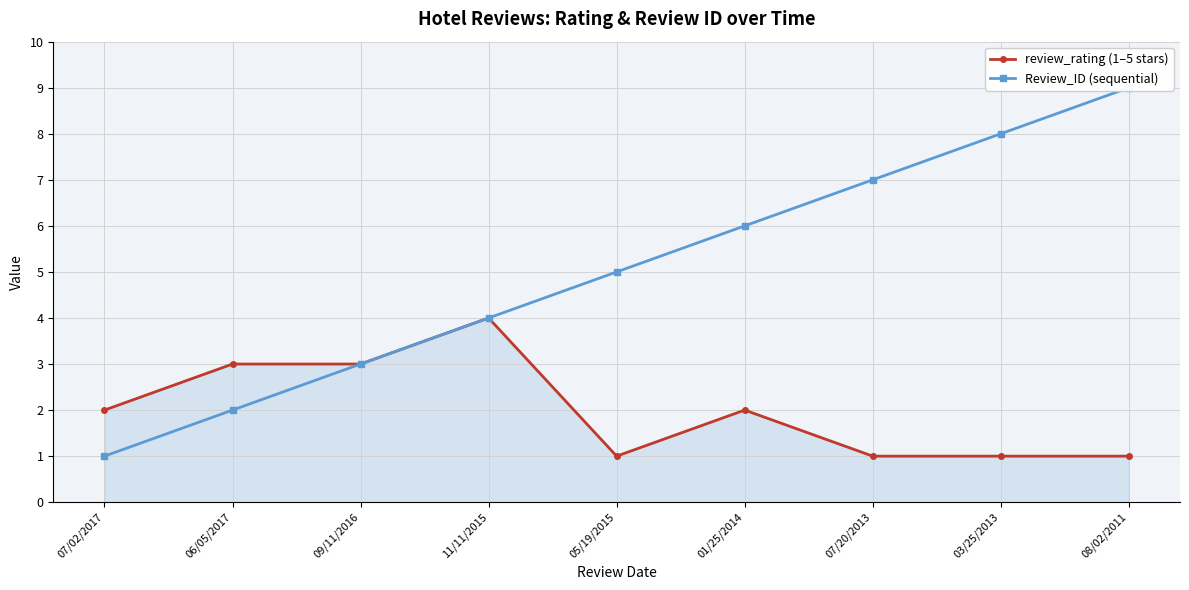

What is the approximate value of Review_ID (sequential) at 01/25/2014?

6